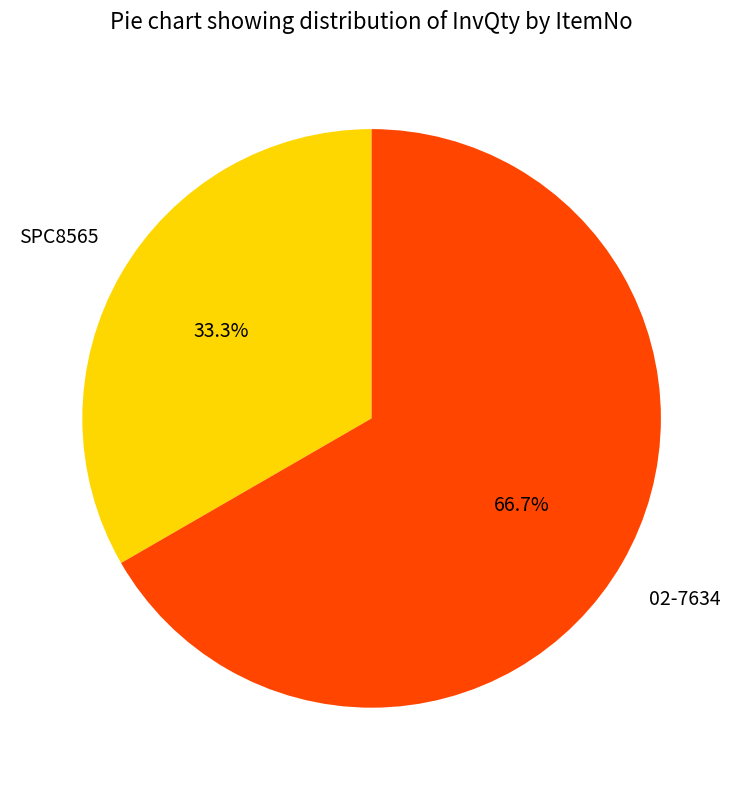

Is there any slice that represents more than half of the pie?

Yes